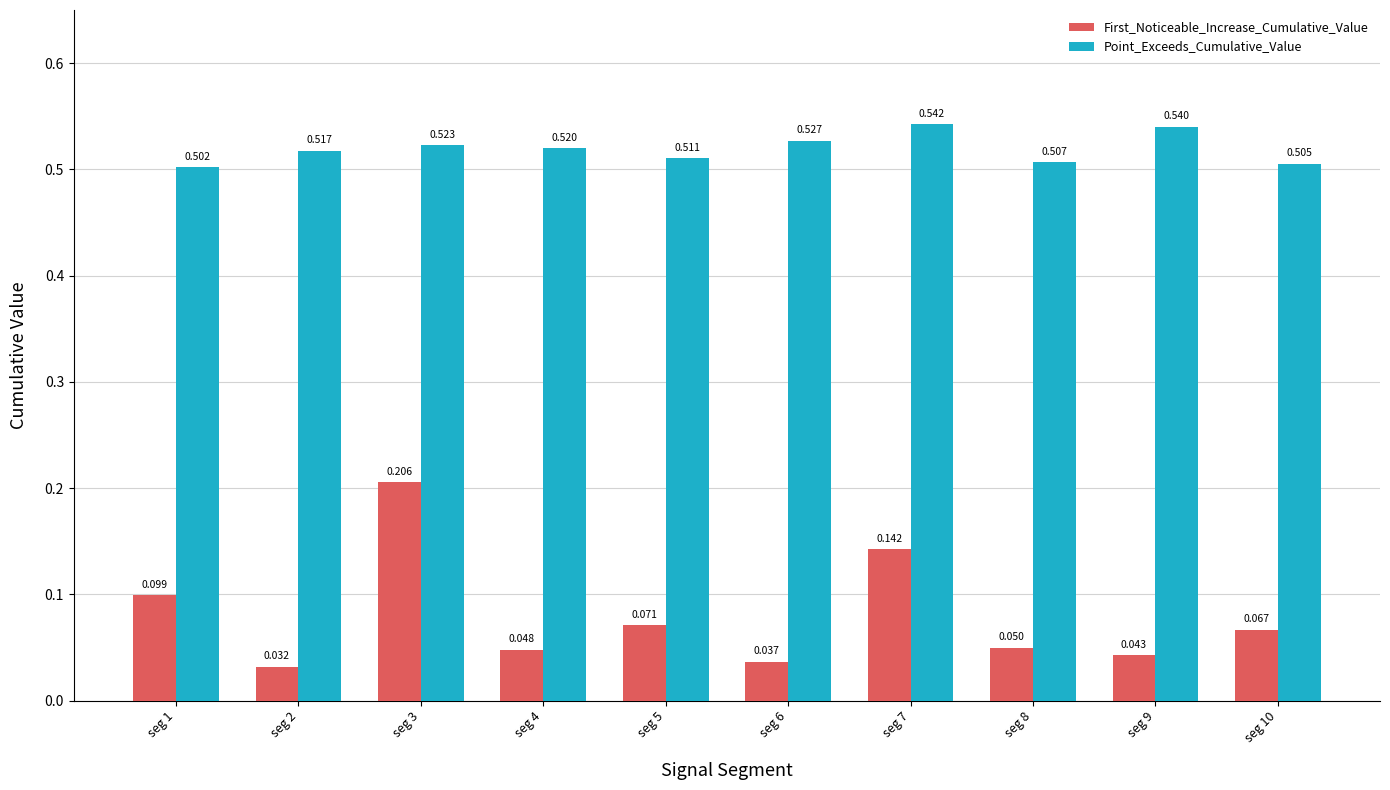

Are the bars horizontal?

No